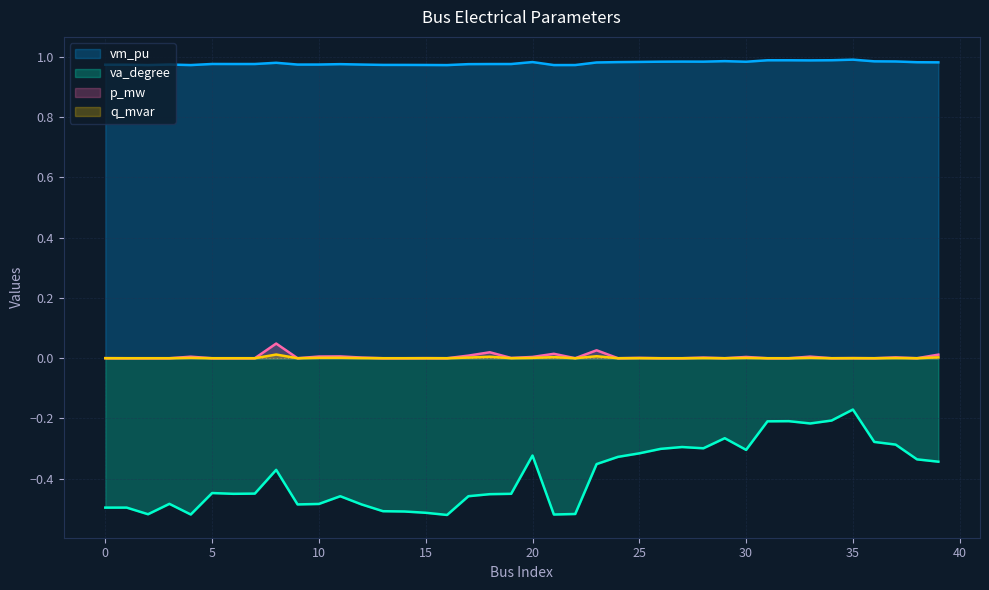

How many lines are shown in the chart?

4